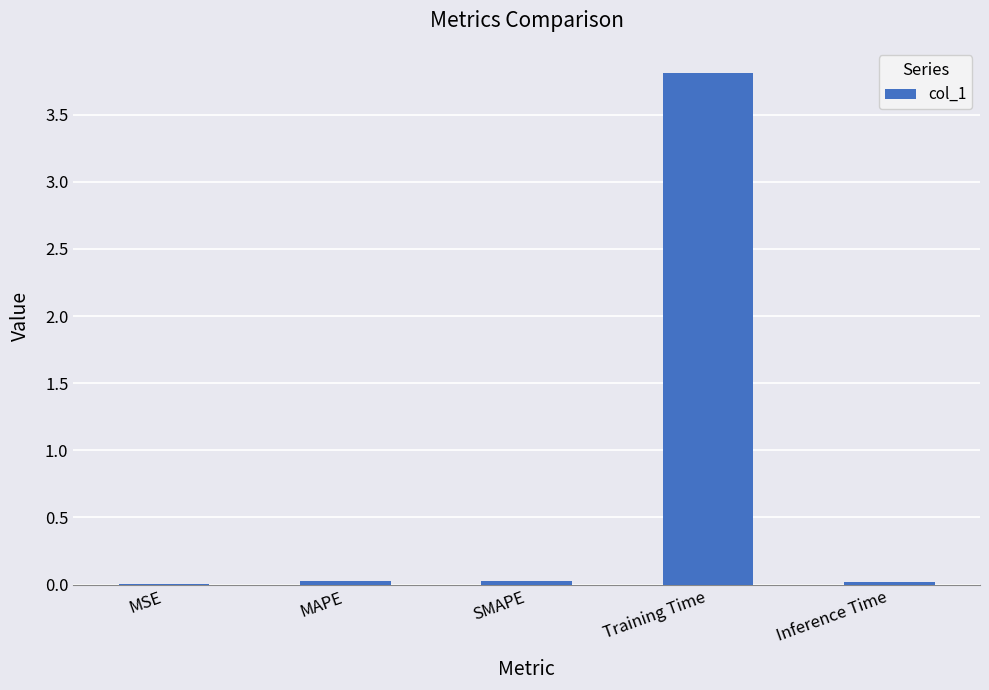

True or false: the data shows 0.0 at Inference Time.

True